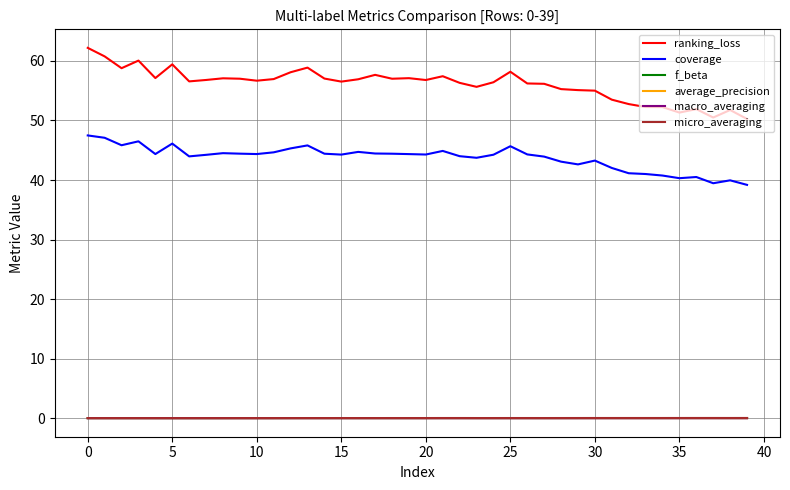

Which series has the largest total across all categories?

ranking_loss